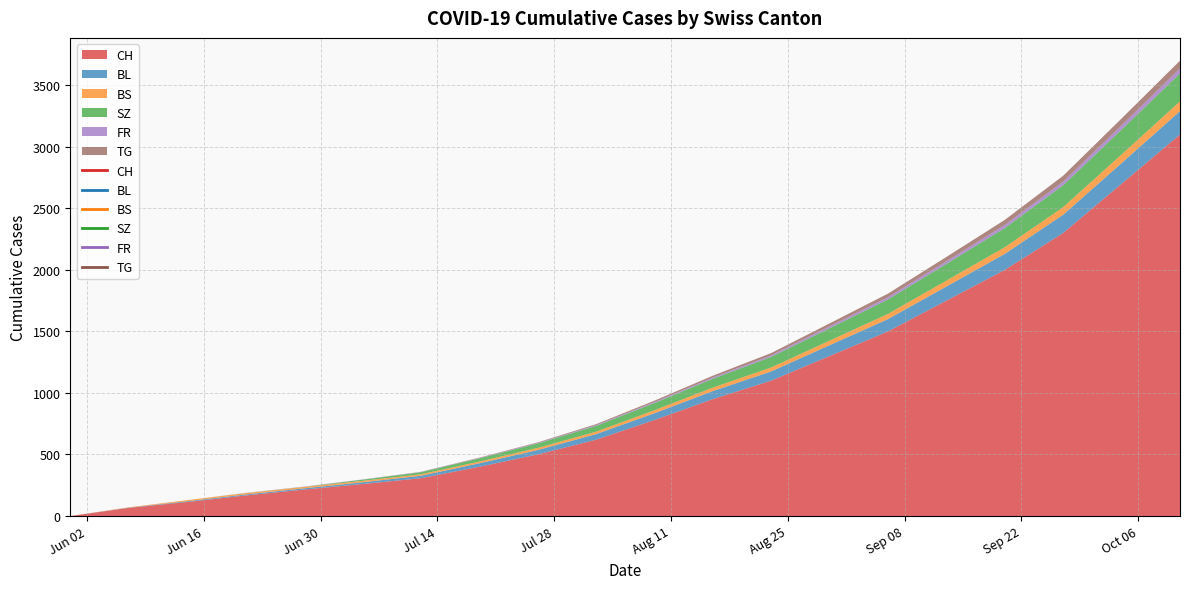

At which label does BS reach its peak?

2020-10-11